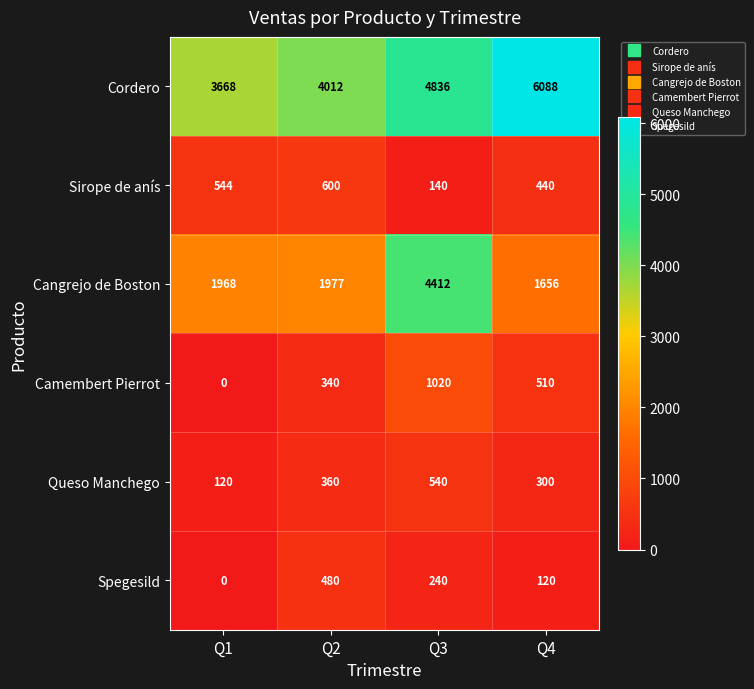

The Sirope de anís series shows 140 at Q3. True or false?

True